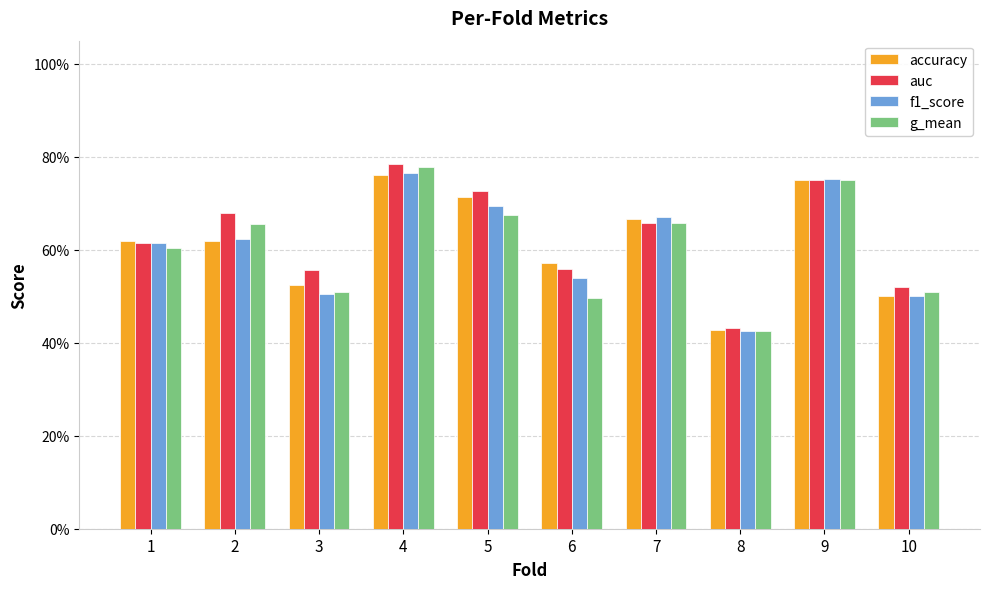

Is it true that g_mean equals 0.9 at 10?

False